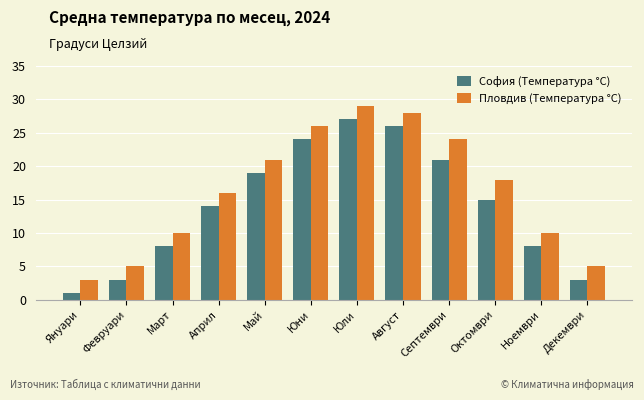

Rank the series by their average value, from highest to lowest.

Пловдив (Температура °C), София (Температура °C)